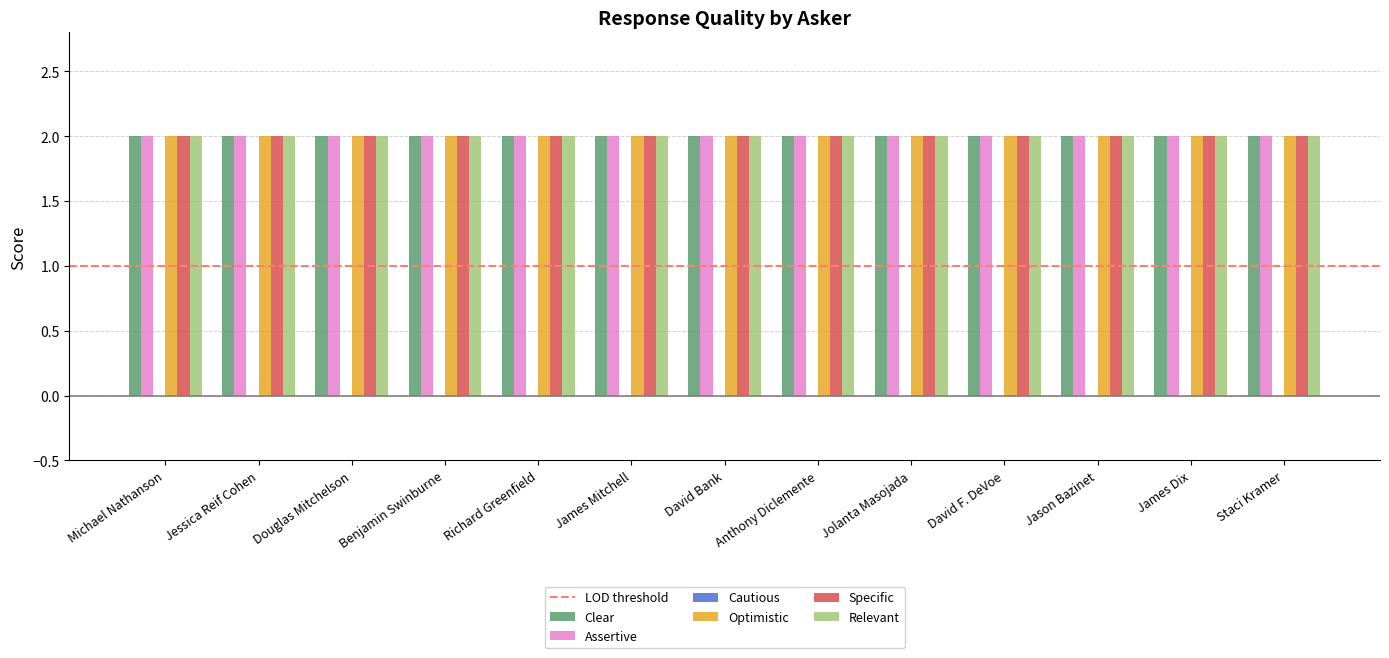

Reading left to right, transcribe all the data shown in this chart.

Clear: 2	2	2	2	2	2	2	2	2	2	2	2	2
Assertive: 2	2	2	2	2	2	2	2	2	2	2	2	2
Cautious: 0	0	0	0	0	0	0	0	0	0	0	0	0
Optimistic: 2	2	2	2	2	2	2	2	2	2	2	2	2
Specific: 2	2	2	2	2	2	2	2	2	2	2	2	2
Relevant: 2	2	2	2	2	2	2	2	2	2	2	2	2